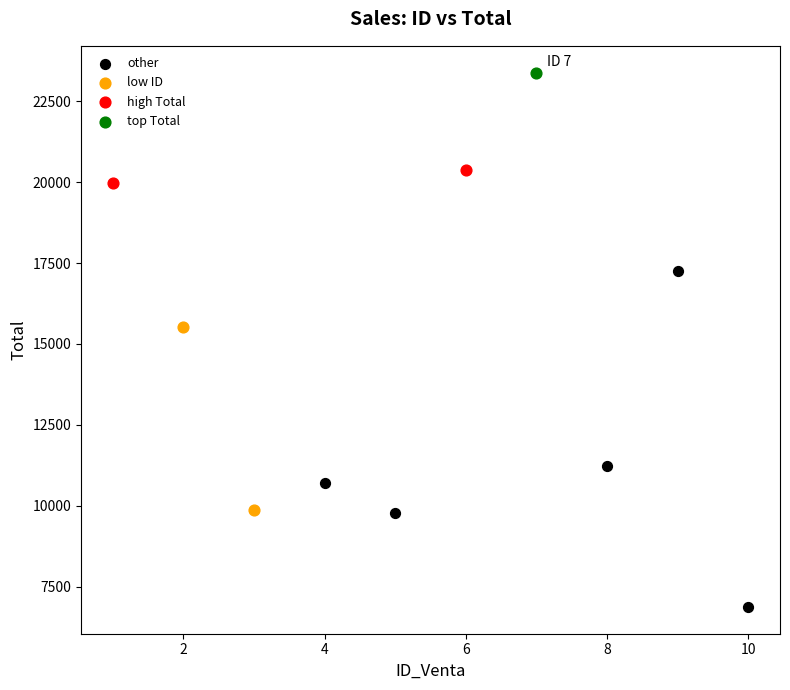

Which series reaches the minimum Y coordinate?

other